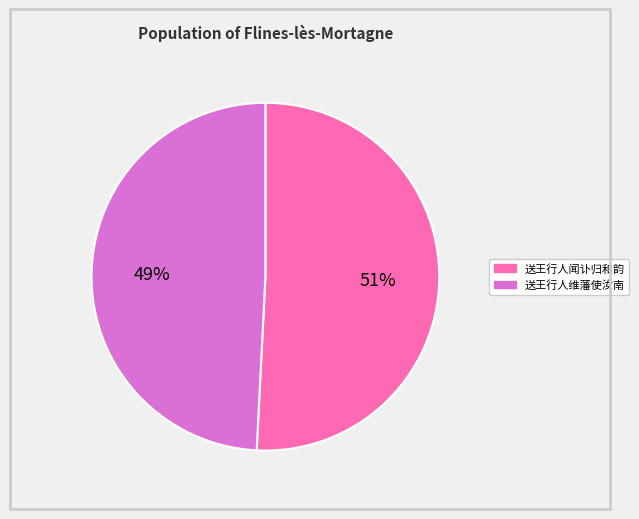

To the nearest percent, what is the difference between the 送王行人维藩使汝南 and 送王行人闻讣归和韵 slice percentages?

2%